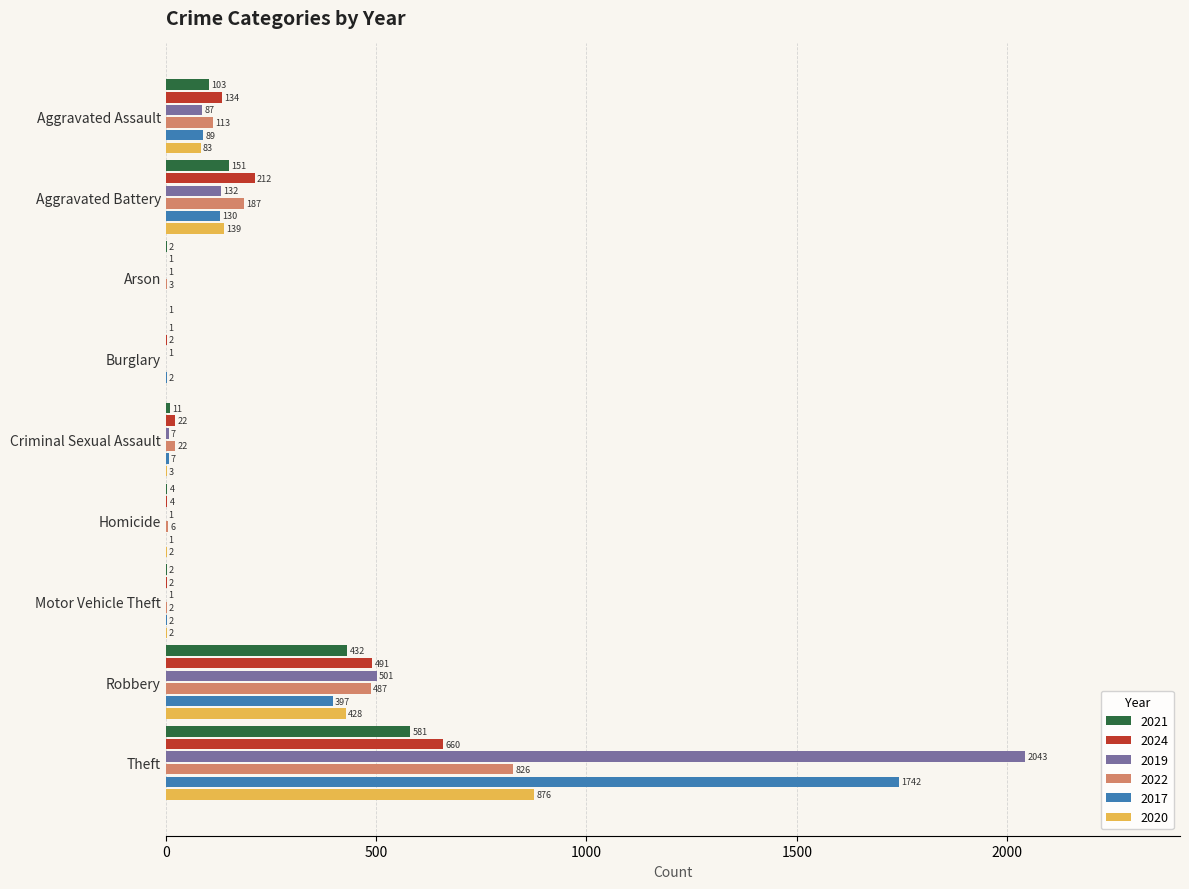

The 2021 series shows 262 at Robbery. True or false?

False